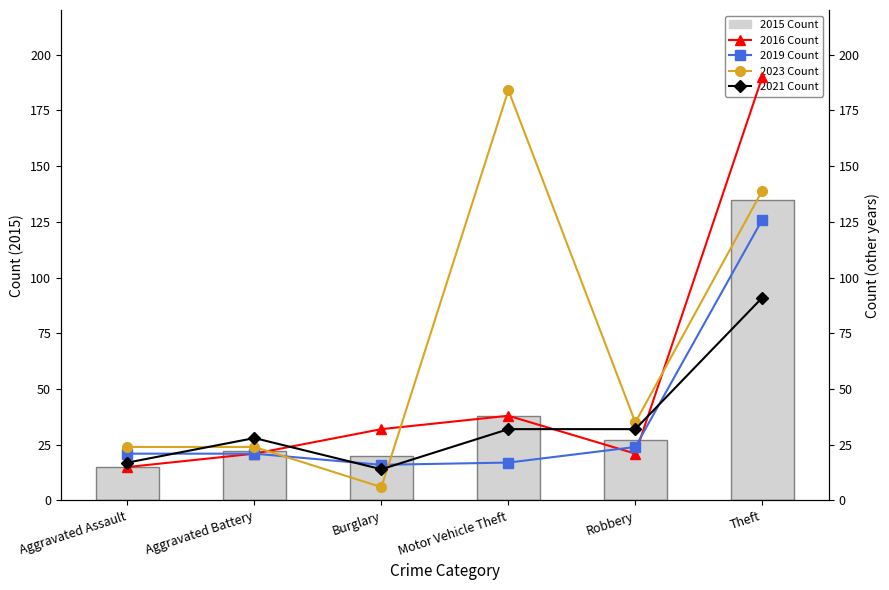

True or false: 2021 Count has a value of 4 at Aggravated Assault.

False